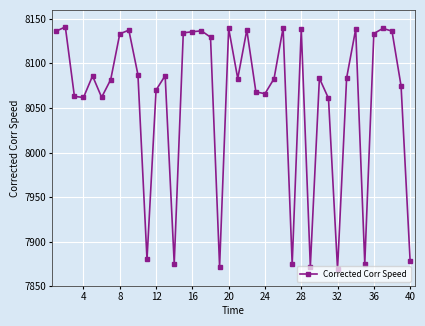

What is the value of the 1st point from the left?

8136.2